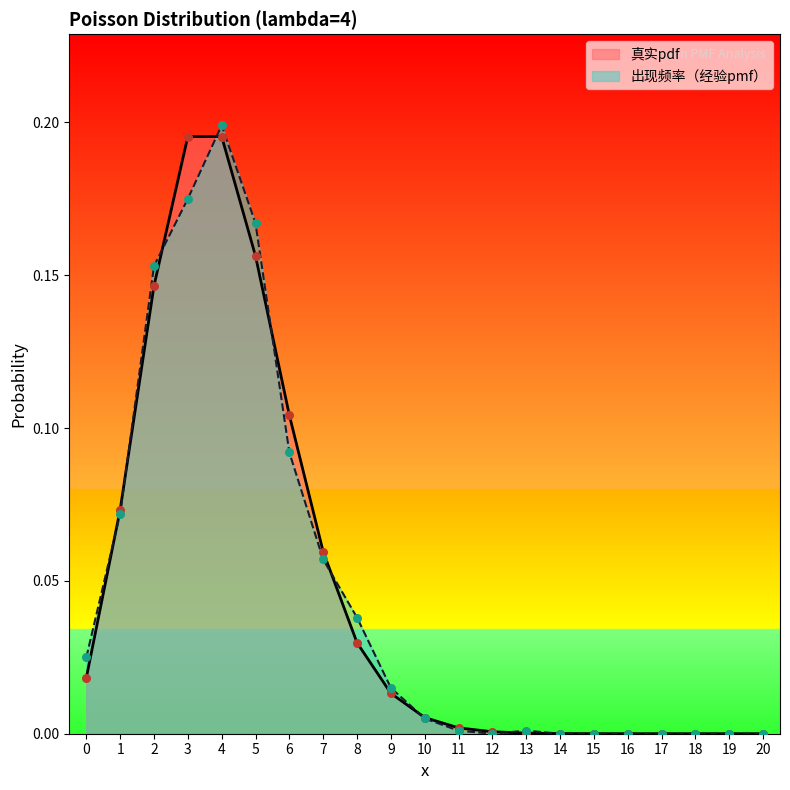

Which series has the largest Y range (max minus min)?

出现频率（经验pmf）